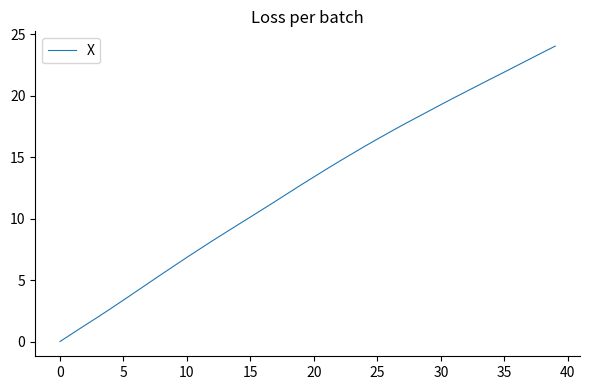

What is the average value?

12.7